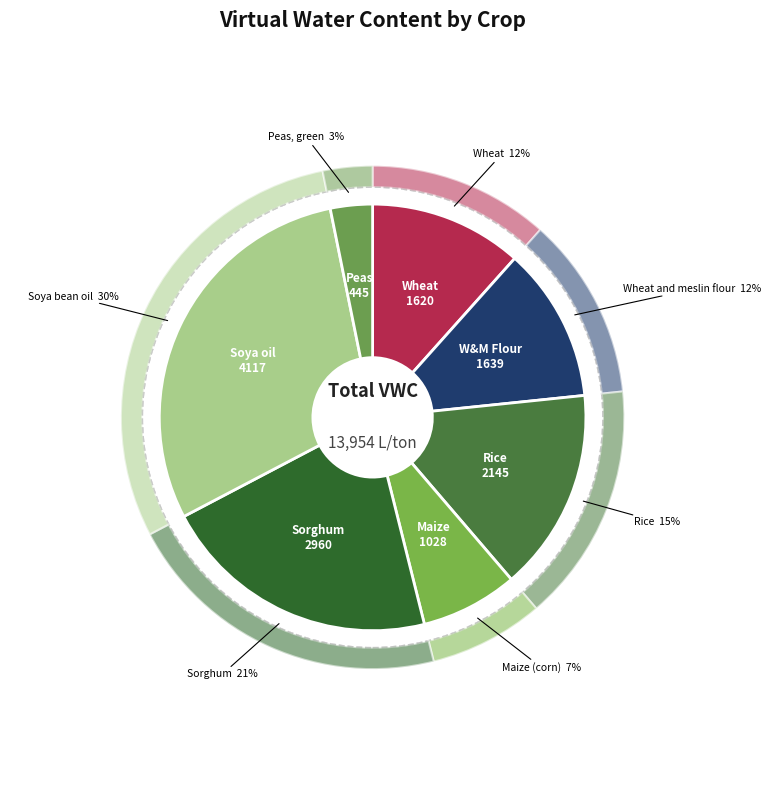

Rank the categories by value from highest to lowest.

Soya bean oil, Sorghum, Rice, Wheat and meslin flour, Wheat, Maize (corn), Peas, green